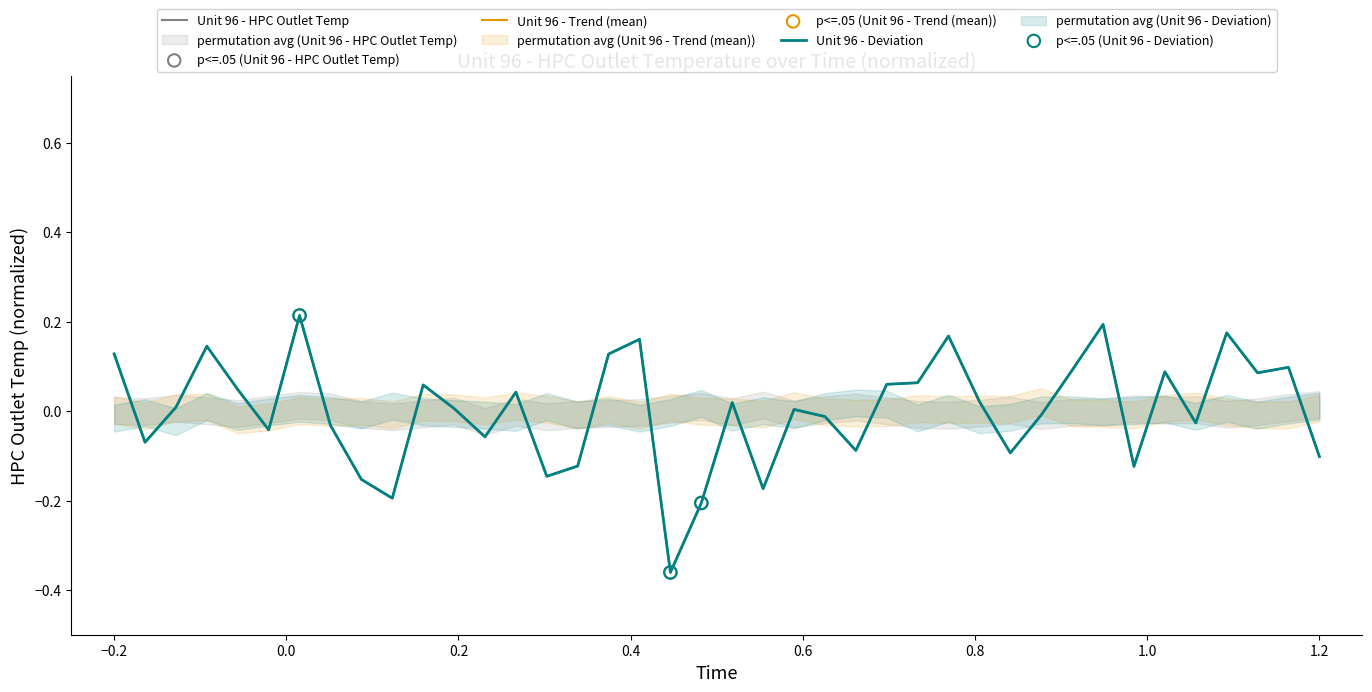

Is the value of Unit 96 - Deviation at 32 greater than the value of Unit 96 - HPC Outlet Temp at 40?

Yes